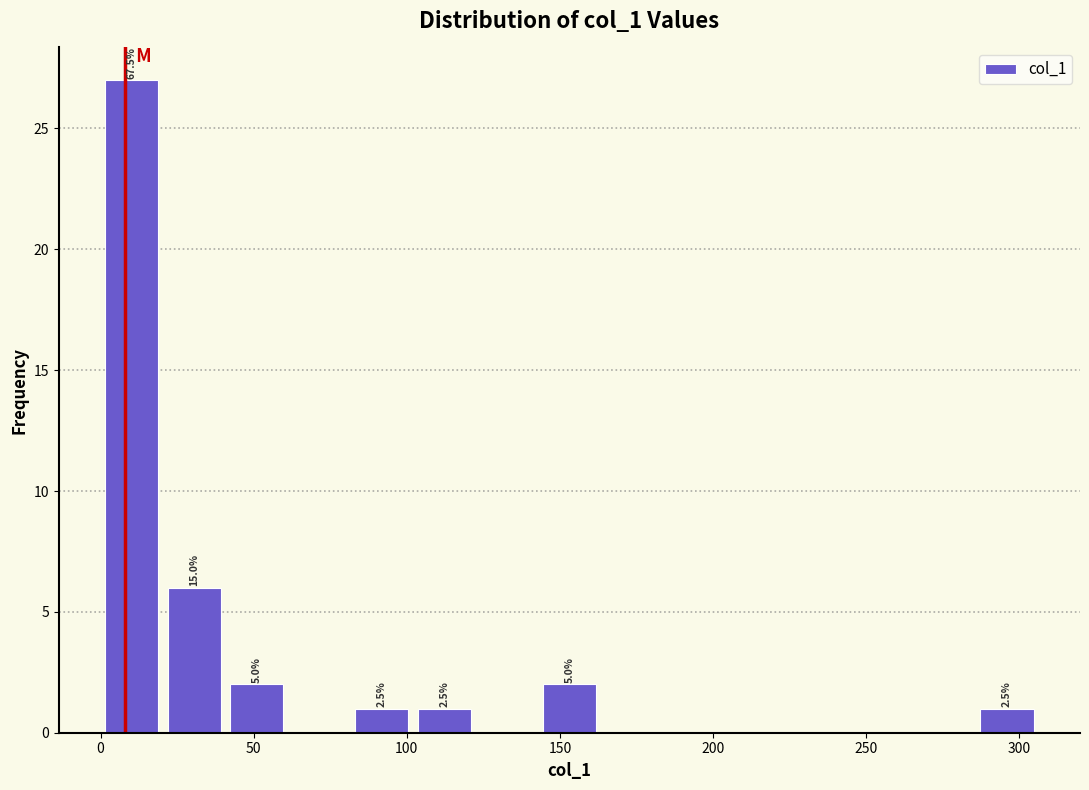

Over which range of the x-axis is the bar tallest?

0 to 20